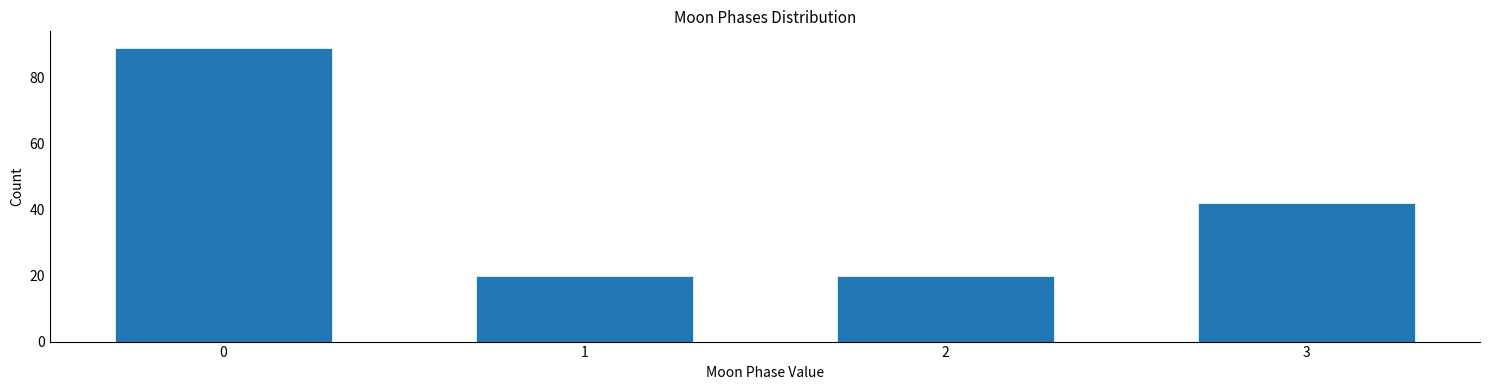

Reading left to right, transcribe all the data shown in this chart.

0=89	1=20	2=20	3=42